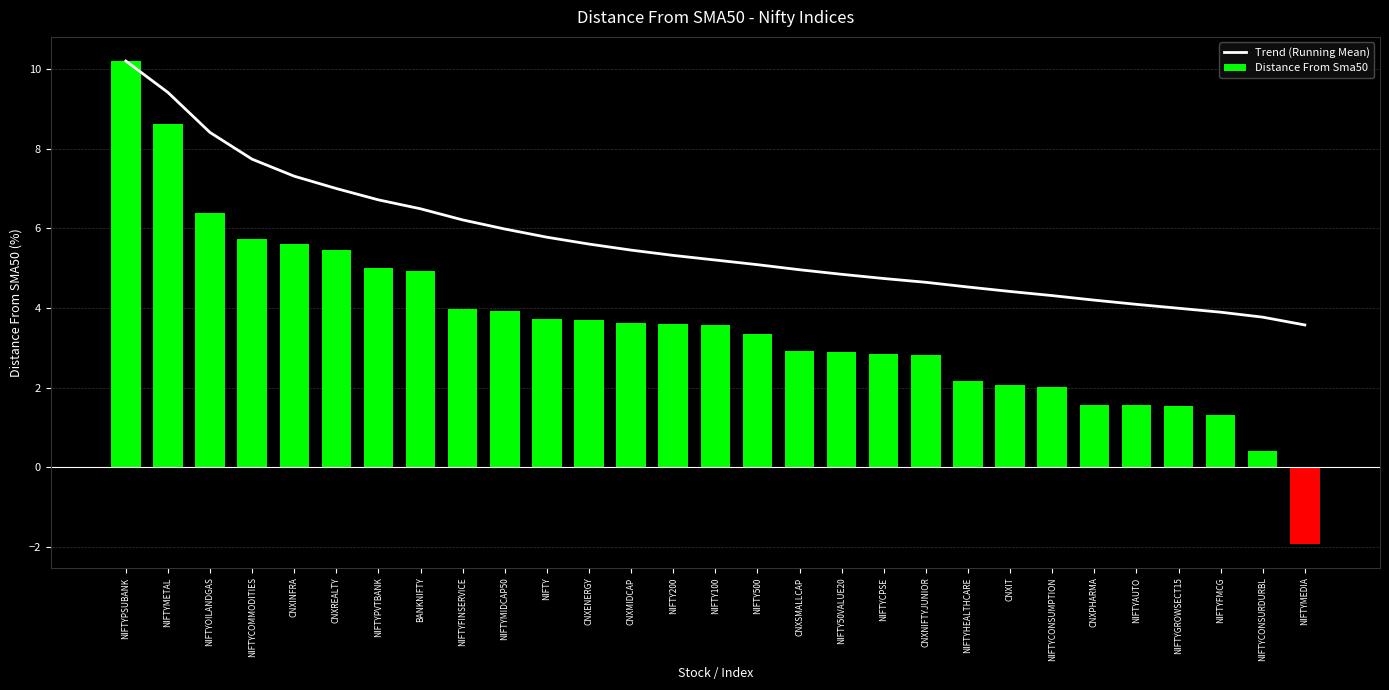

List the series in order of their peak value, highest first.

Trend (Running Mean), Distance From Sma50